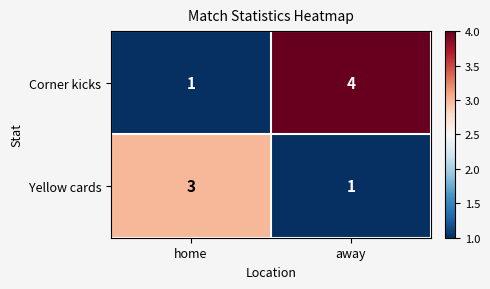

True or false: Corner kicks has a value of 0 at home.

False